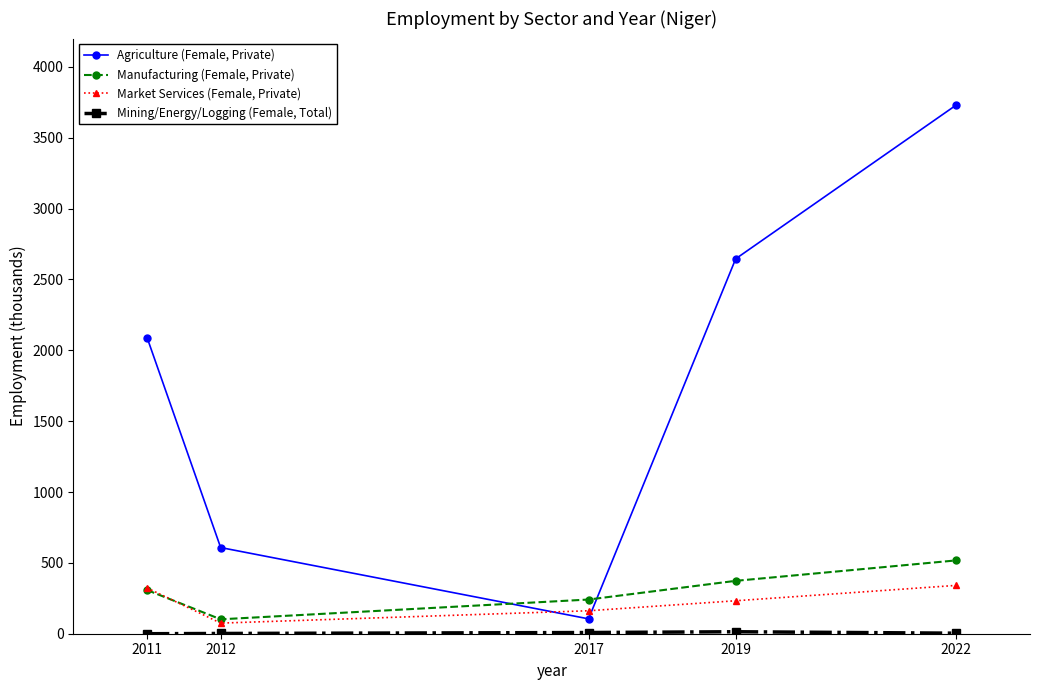

Which series has the widest spread of values?

Agriculture (Female, Private)